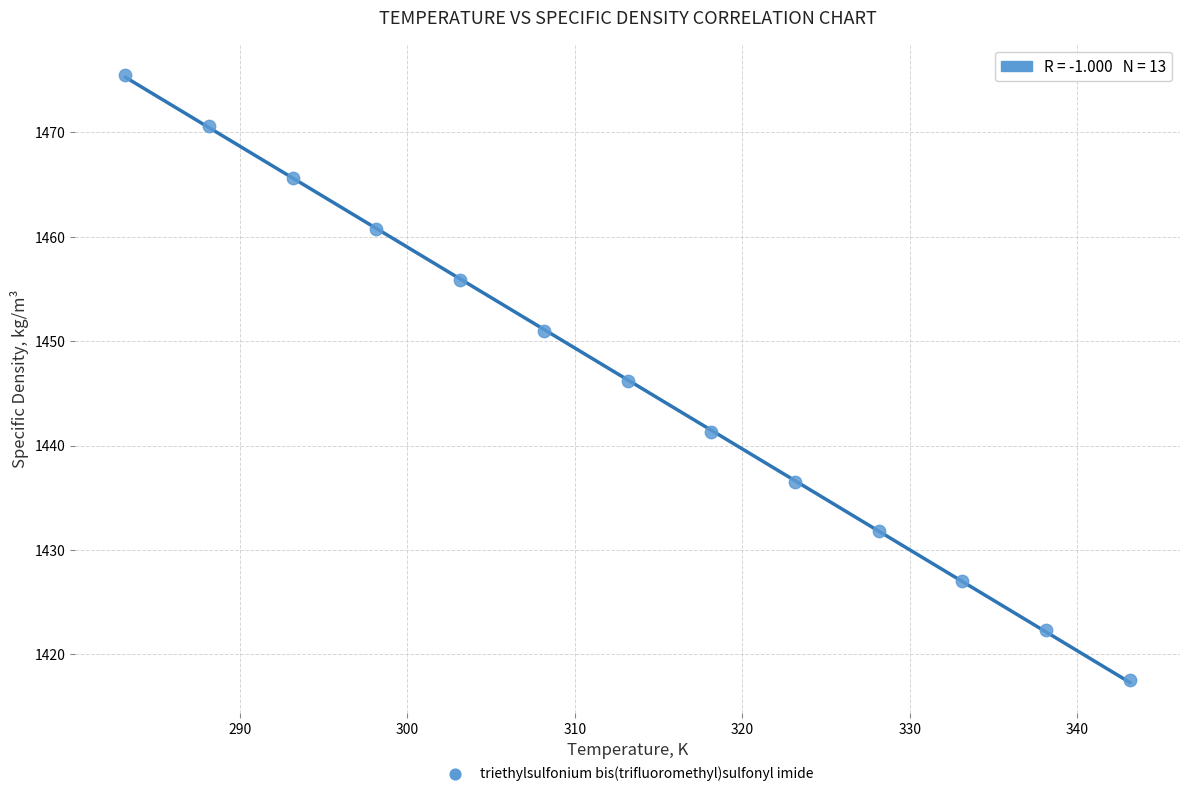

What is the range of Y values (max minus min)?

58.0